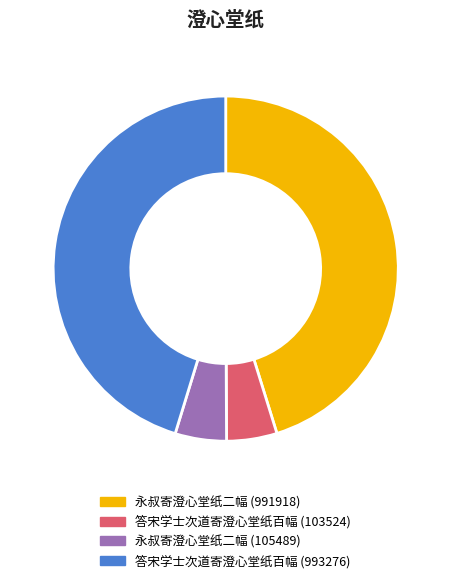

Does 永叔寄澄心堂纸二幅 (991918) represent more than half of the total?

No